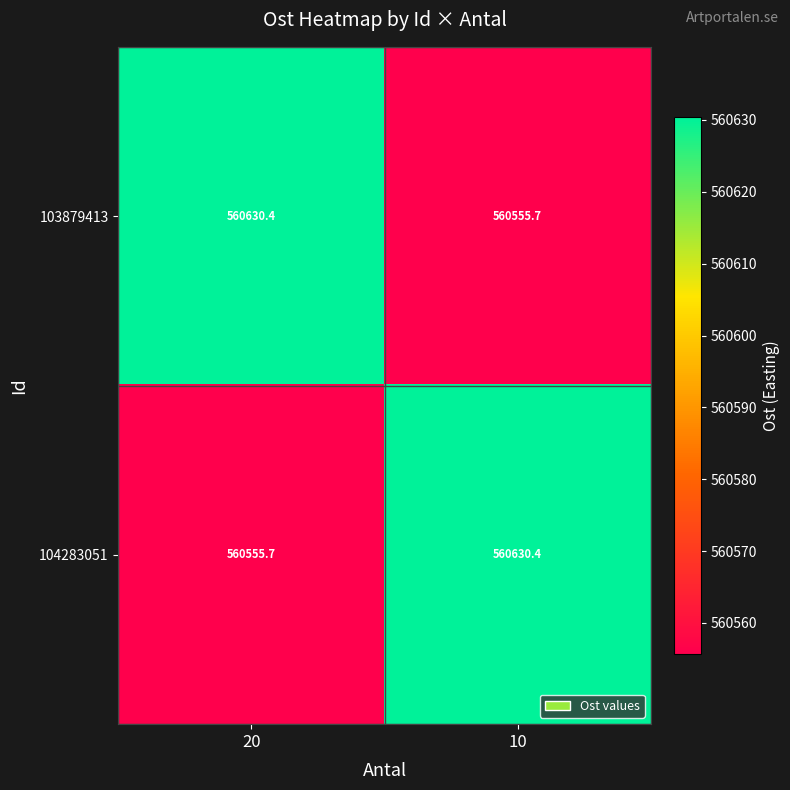

What is the smallest value displayed?

560555.7